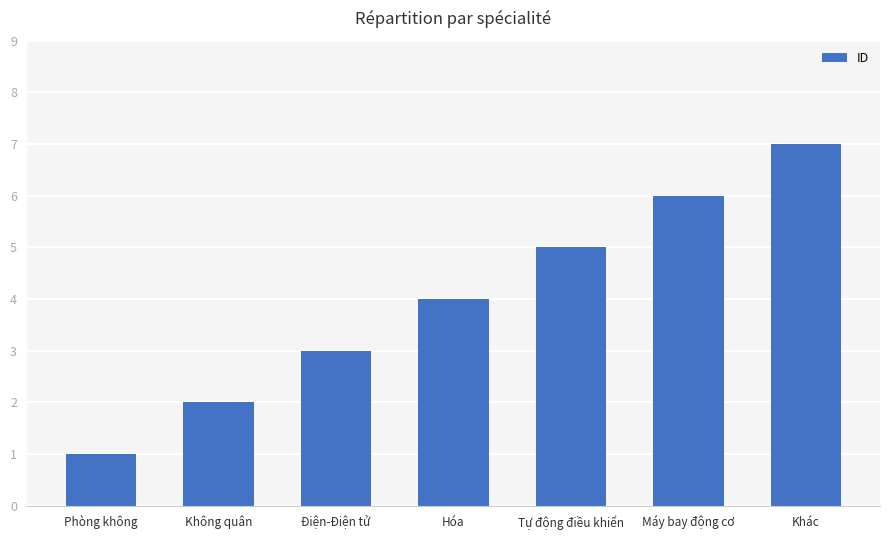

What is the change in value from Phòng không to Không quân?

+1